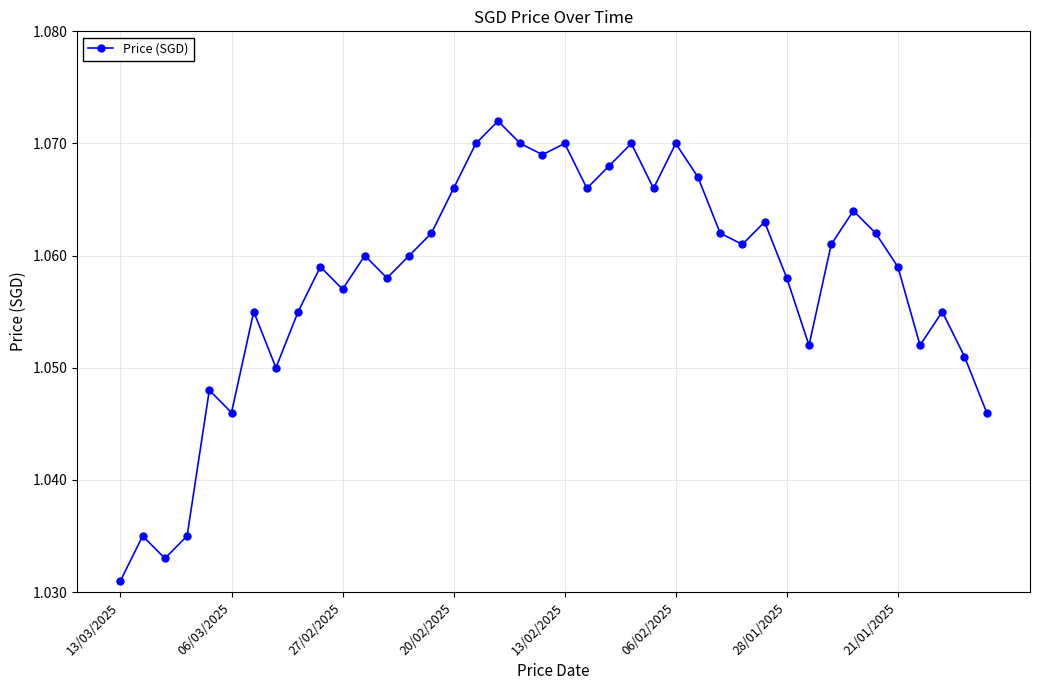

How many points are lower than both their immediate neighbors (excluding endpoints)?

11